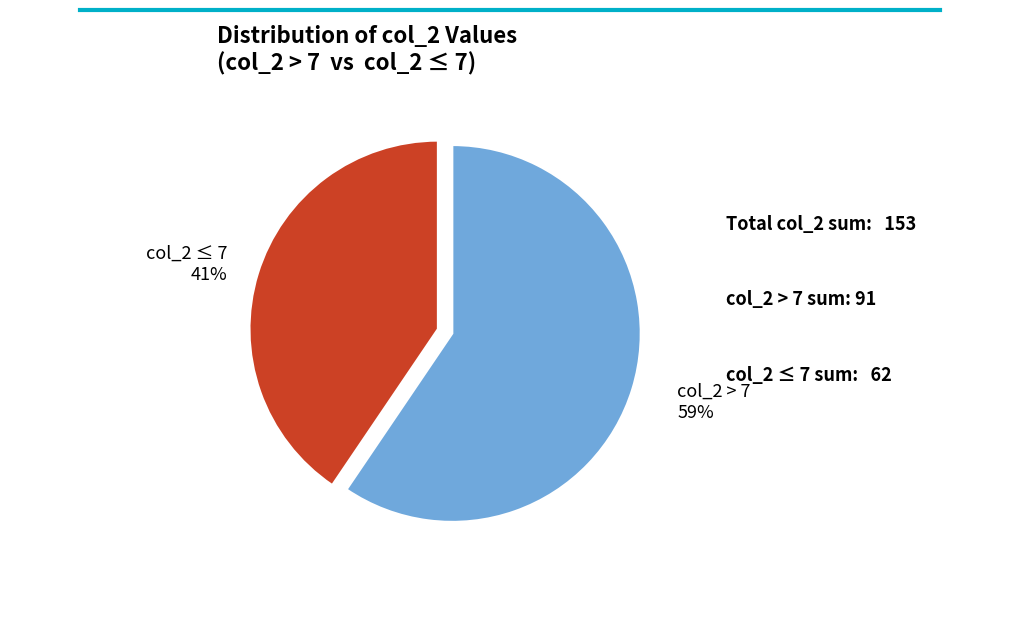

To the nearest percent, what is the average slice percentage?

50%